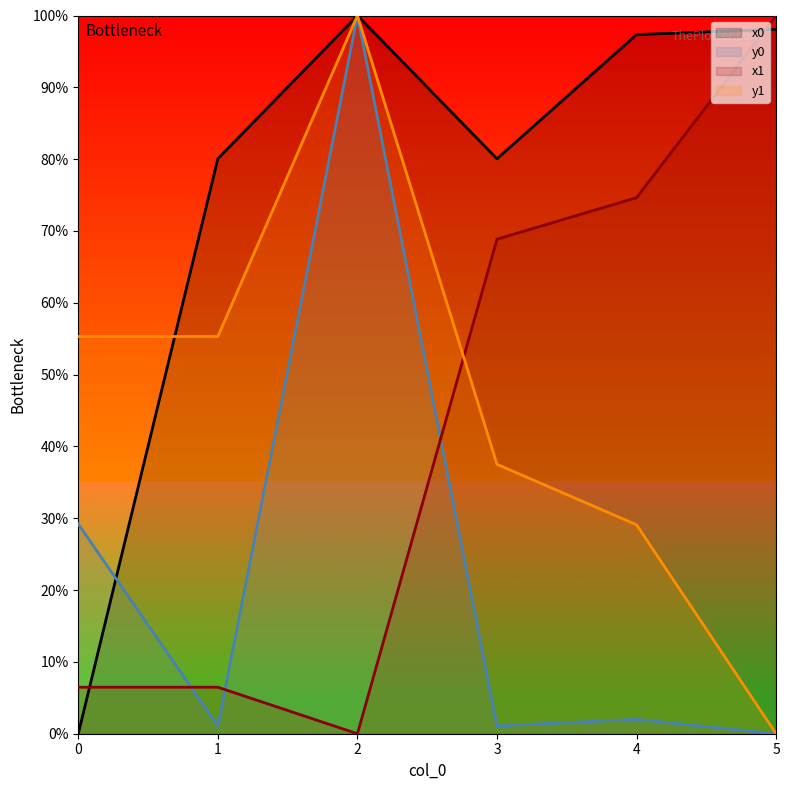

At which category is the sum across all series the highest?

2